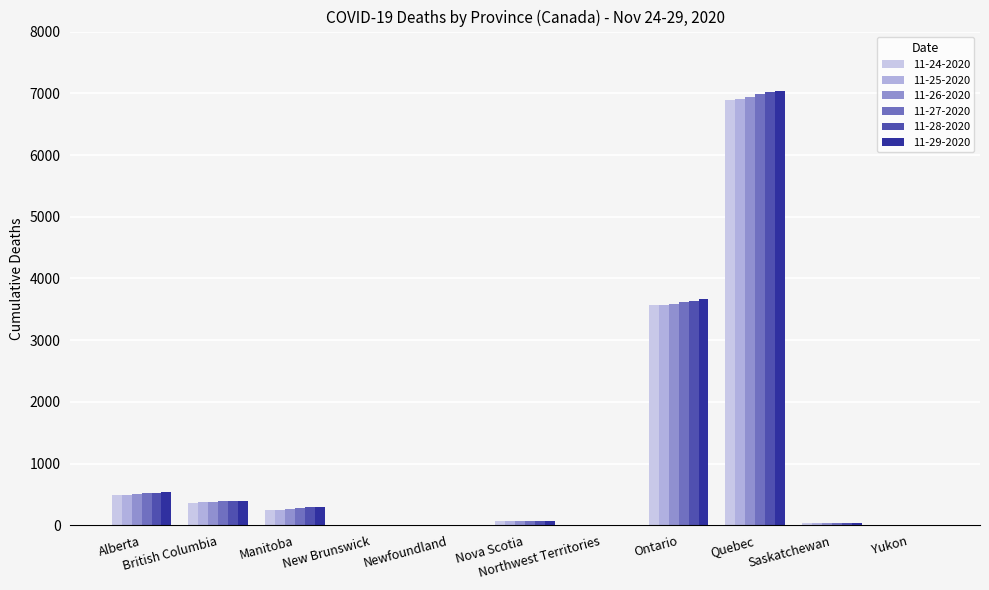

How many distinct data groups are displayed?

6